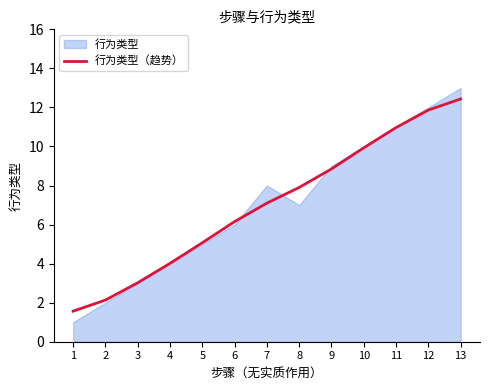

List the labels in order of value, smallest first.

1, 2, 3, 4, 5, 6, 7, 8, 9, 10, 11, 12, 13